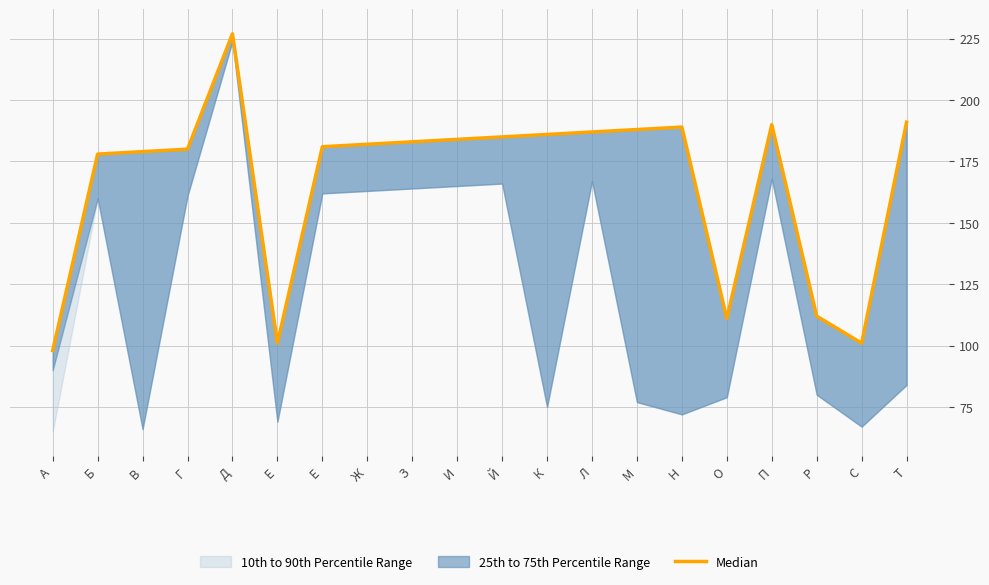

Rank the categories by value from lowest to highest.

А, Е, С, О, Р, Б, В, Г, Е, Ж, З, И, Й, К, Л, М, Н, П, Т, Д